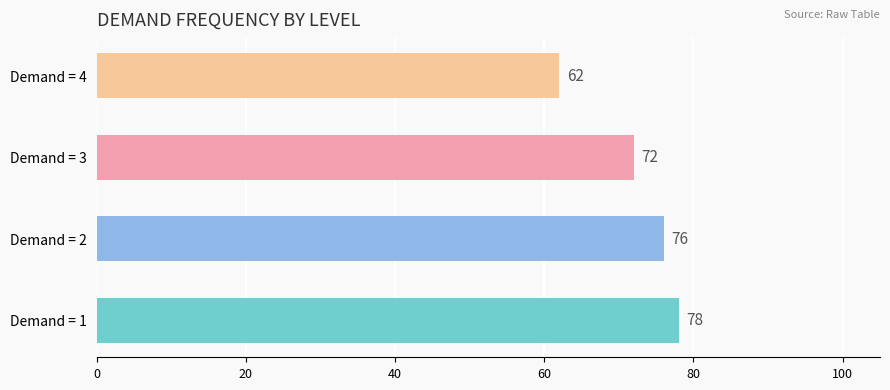

Rank the categories by value from highest to lowest.

Demand = 1, Demand = 2, Demand = 3, Demand = 4